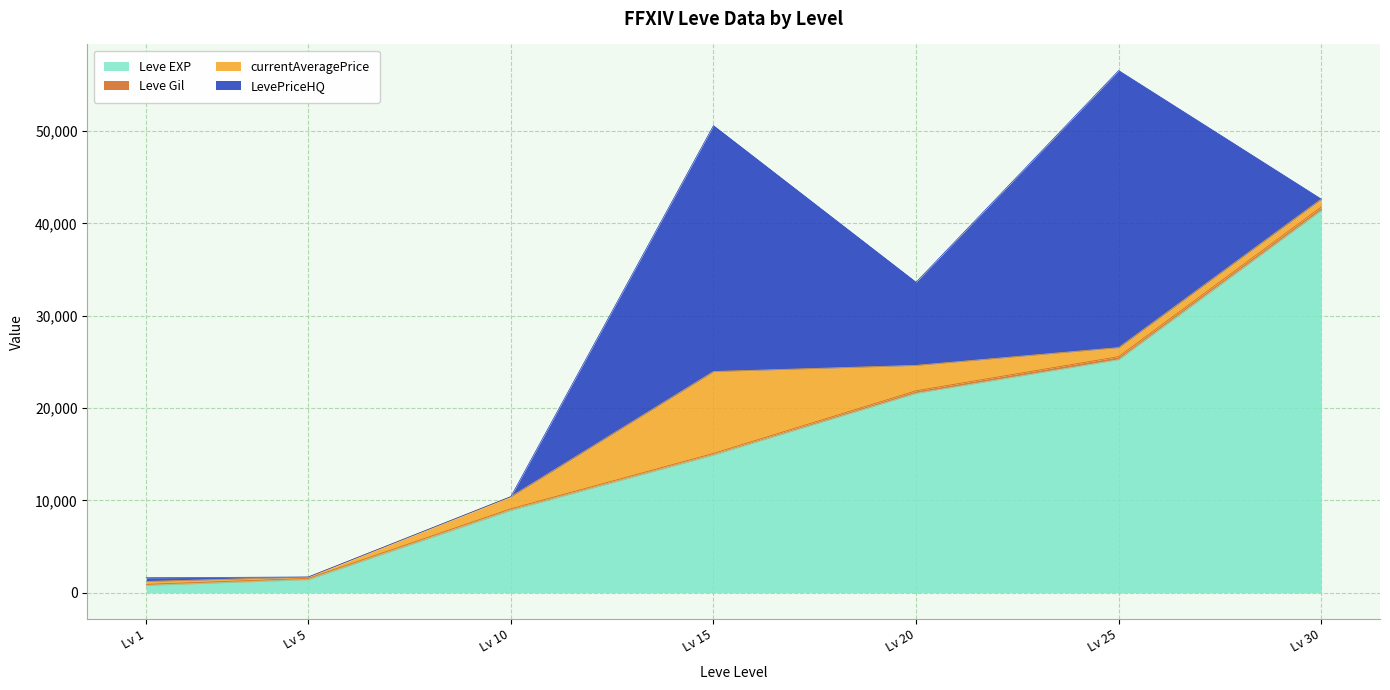

Rank the series at 5 from highest to lowest value.

Leve EXP, currentAveragePrice, Leve Gil, LevePriceHQ